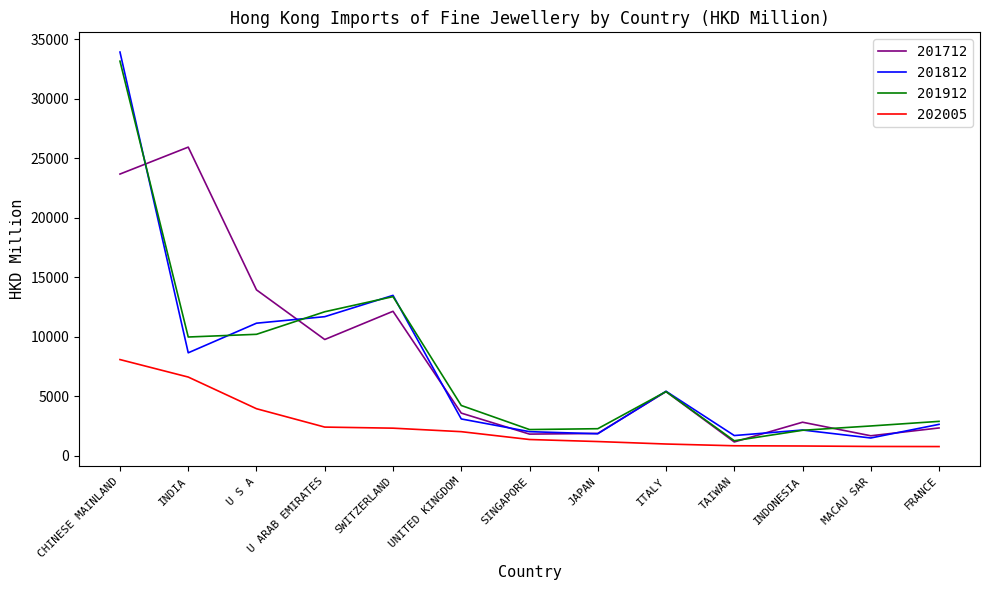

The value of 202005 at U ARAB EMIRATES is 2390.2. True or false?

True